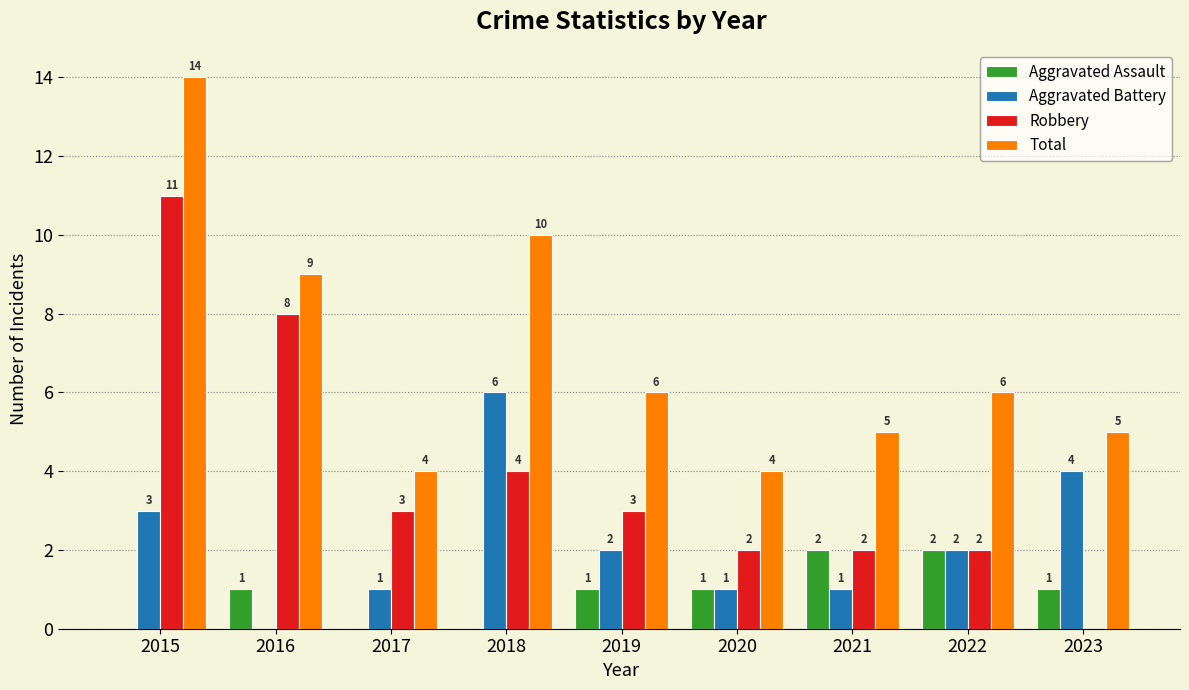

How many groups of bars are there?

9